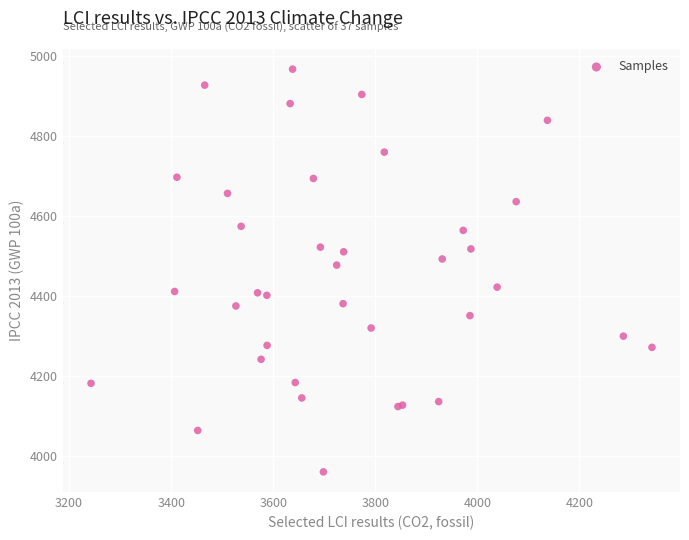

What Y value in the scatter plot is closest to 4463?

4477.0